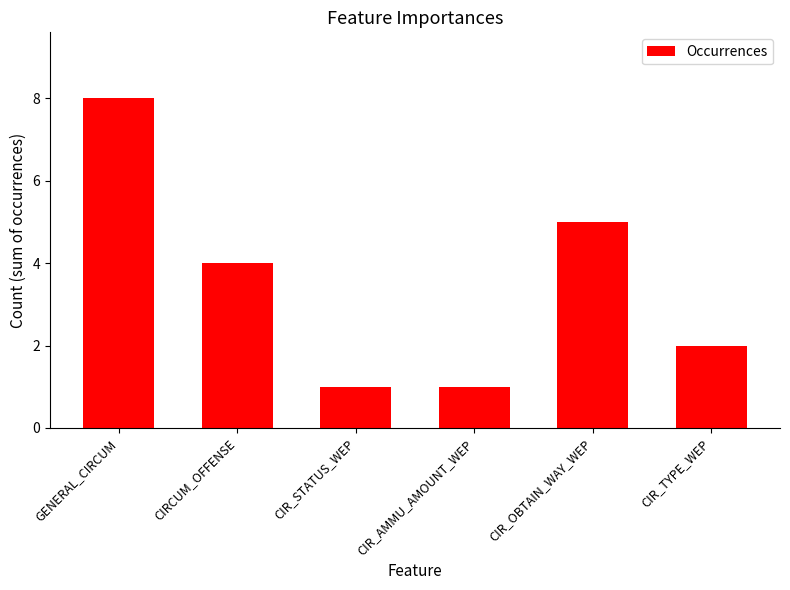

True or false: the data shows 3 at CIR_TYPE_WEP.

False